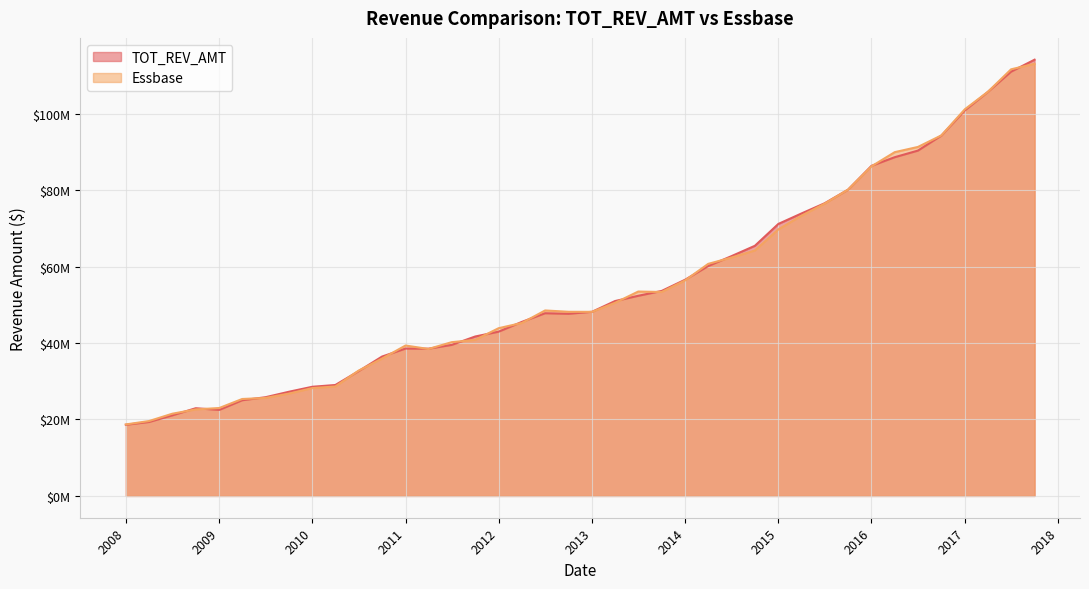

How many data points in Essbase are less than 48522144?

20